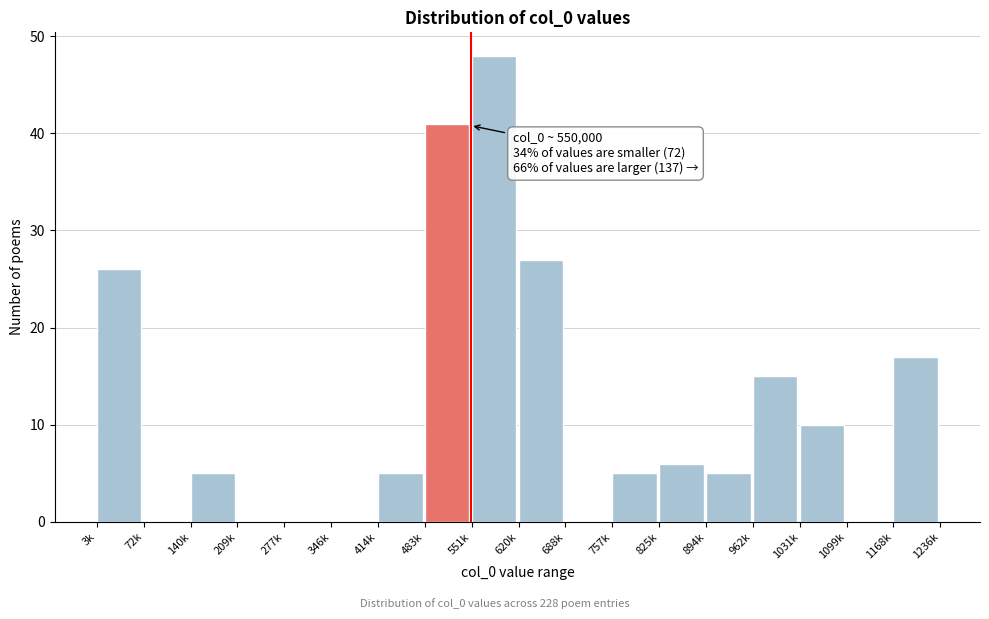

Reading left to right, what are all the values shown in this chart?

3k=26	72k=0	140k=5	209k=0	277k=0	346k=0	414k=5	483k=41	551k=48	620k=27	688k=0	757k=5	825k=6	894k=5	962k=15	1031k=10	1099k=0	1168k=17